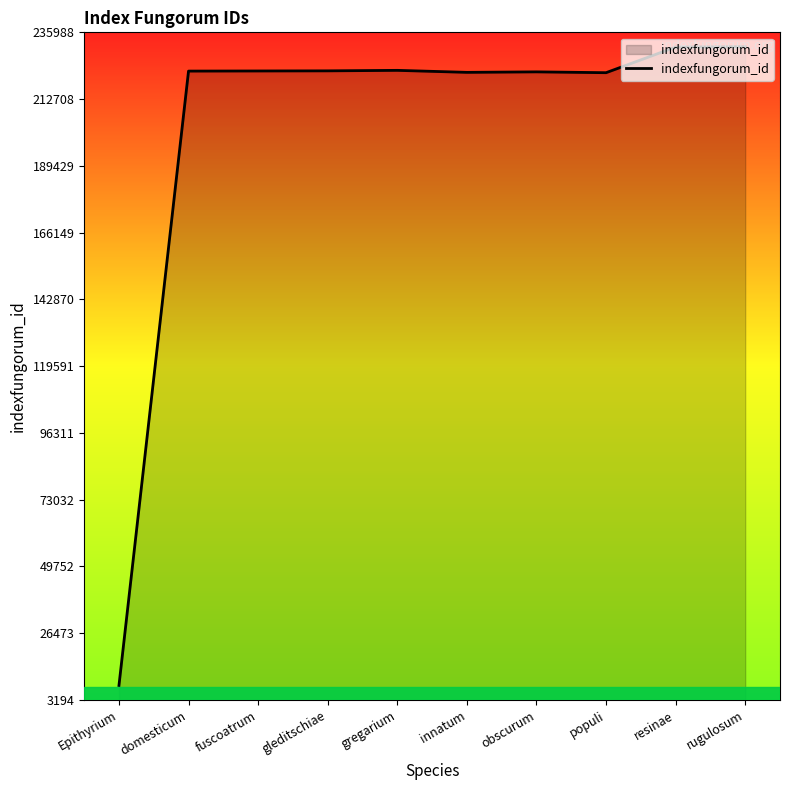

Which category has the lowest value across all series?

Epithyrium